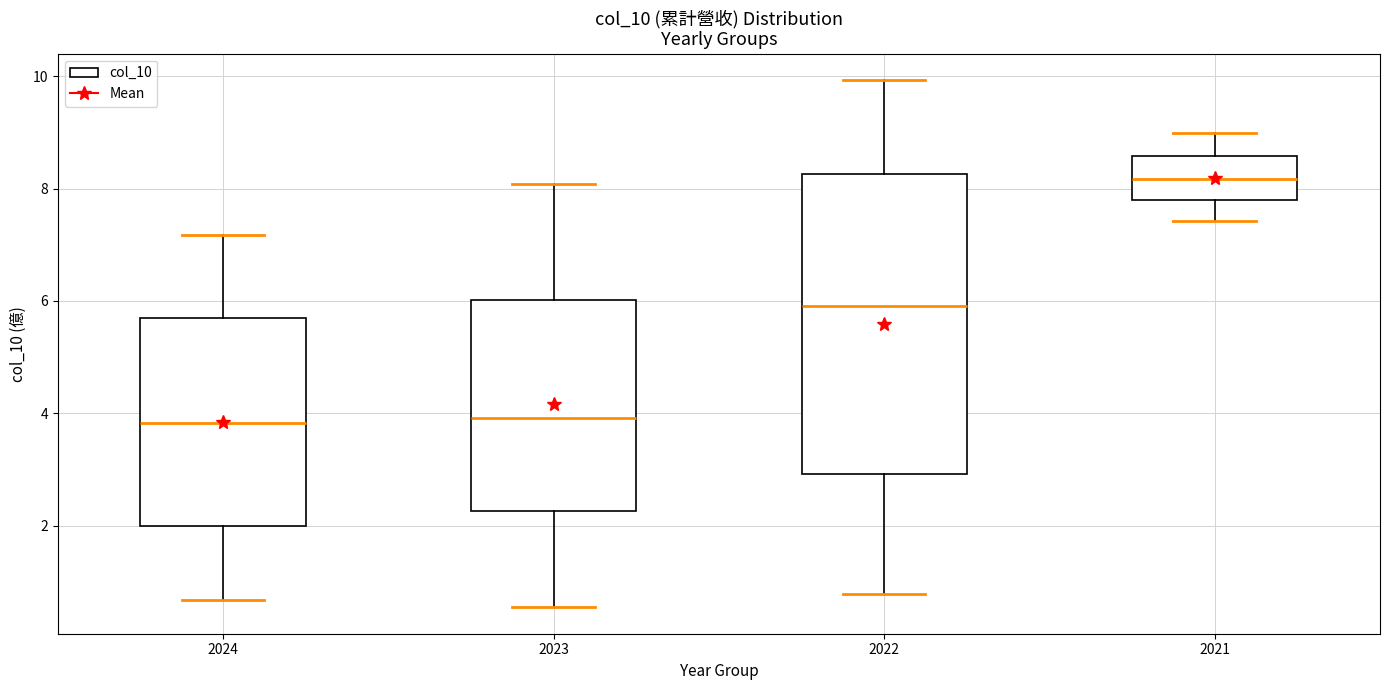

Reading left to right, transcribe this box plot: for each box, give where its median line is, the range the box spans, and where its two whiskers end, as read against the y-axis. The values are not printed on the chart, so give them approximately, as read against the axis.

2024: median 3.8, box 2.0 to 5.6, whiskers 0.6 to 7.2
2023: median 4.0, box 2.2 to 6.0, whiskers 0.6 to 8.0
2022: median 6.0, box 3.0 to 8.2, whiskers 0.8 to 10.0
2021: median 8.2, box 7.8 to 8.6, whiskers 7.4 to 9.0